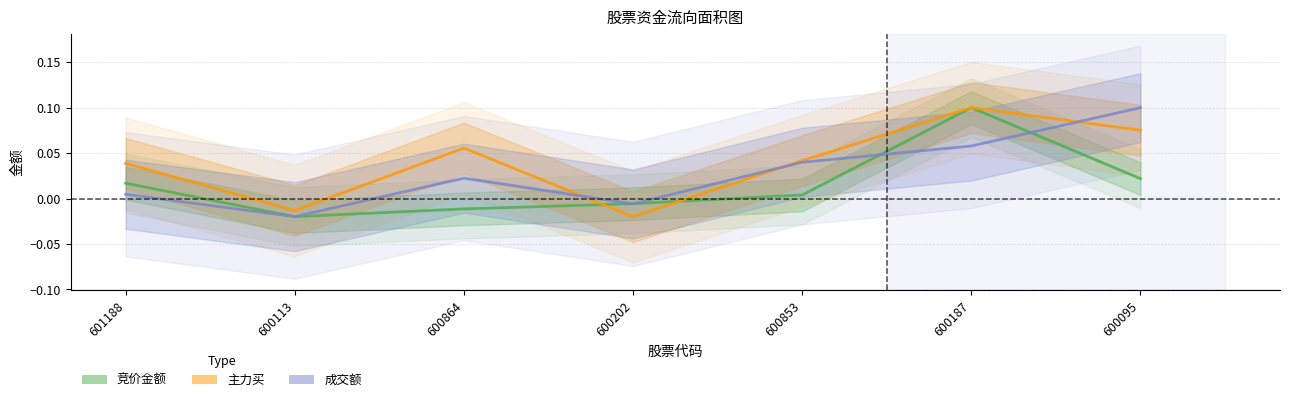

Reading left to right, transcribe all the data shown in this chart.

竞价金额: 601188=0.0	600113=-0.0	600864=-0.0	600202=-0.0	600853=0.0	600187=0.1	600095=0.0
主力买: 601188=0.0	600113=-0.0	600864=0.1	600202=-0.0	600853=0.0	600187=0.1	600095=0.1
成交额: 601188=0.0	600113=-0.0	600864=0.0	600202=-0.0	600853=0.0	600187=0.1	600095=0.1